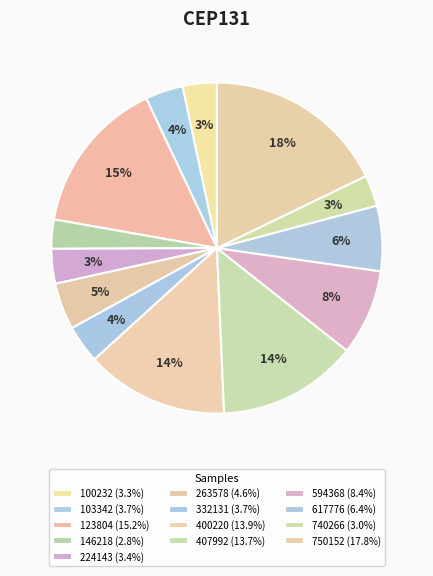

Count the number of slices in the pie.

13